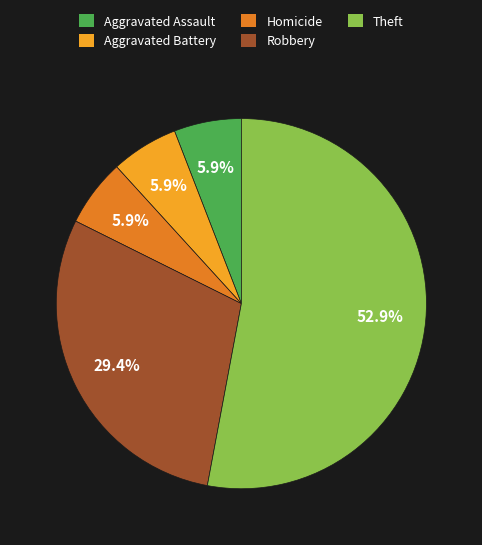

Which category has the biggest portion of the pie?

Theft